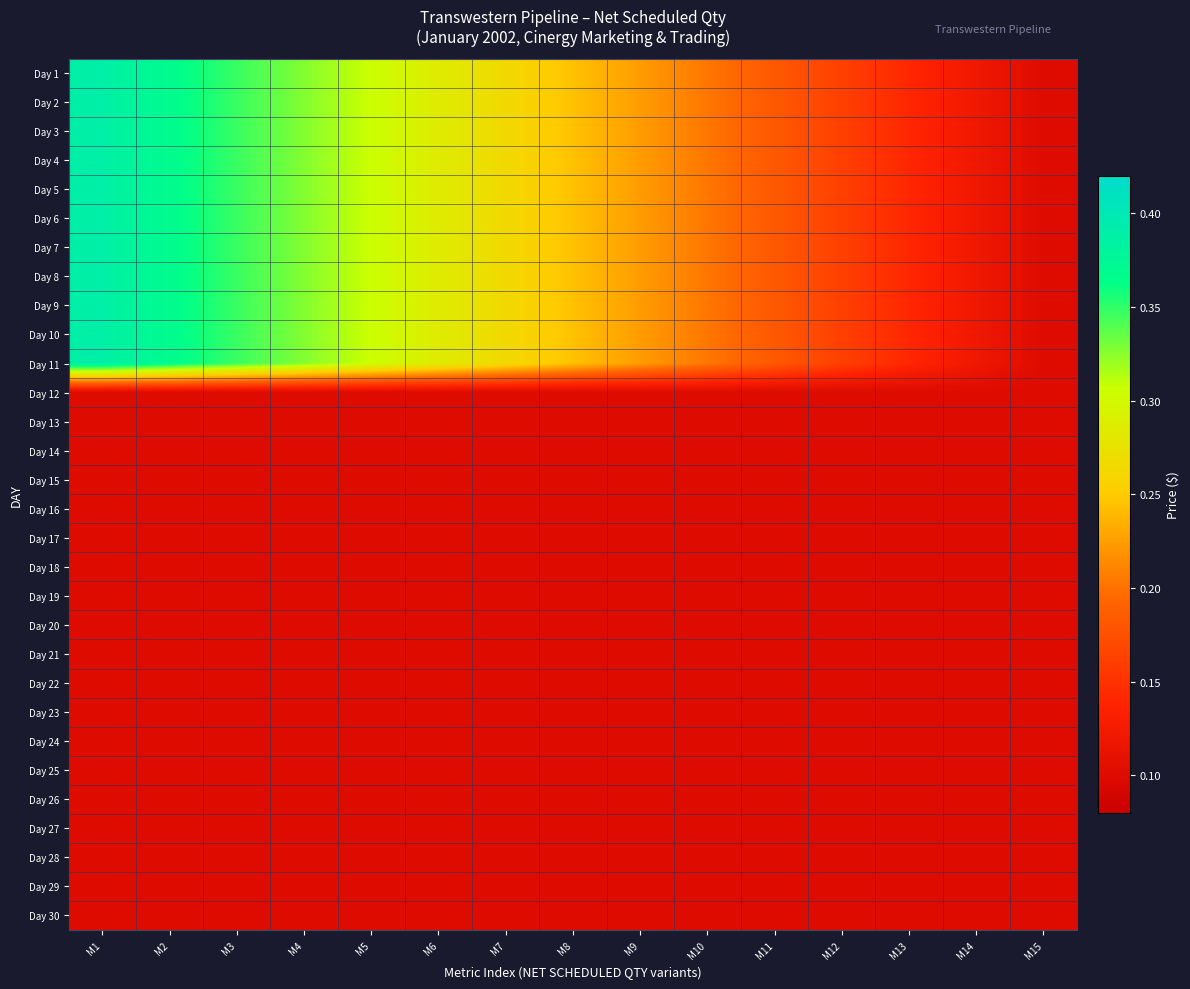

What is the greatest value displayed?

0.4